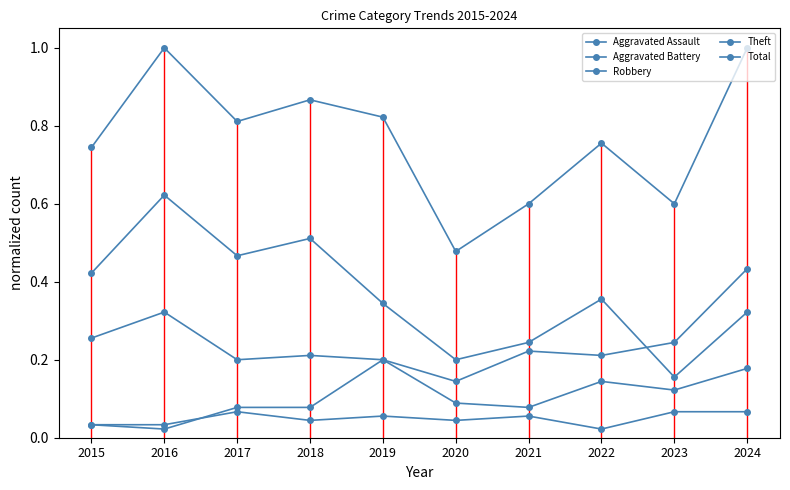

True or false: Aggravated Assault and Theft intersect in this chart.

False